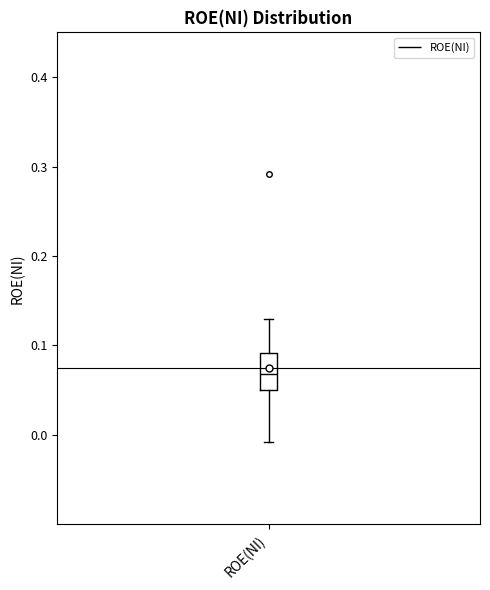

Transcribe this box plot: give where the median line is, the range the box spans, and where the two whiskers end, as read against the y-axis. The values are not printed on the chart, so give them approximately, as read against the axis.

median 0.07, box 0.05 to 0.09, whiskers -0.01 to 0.13